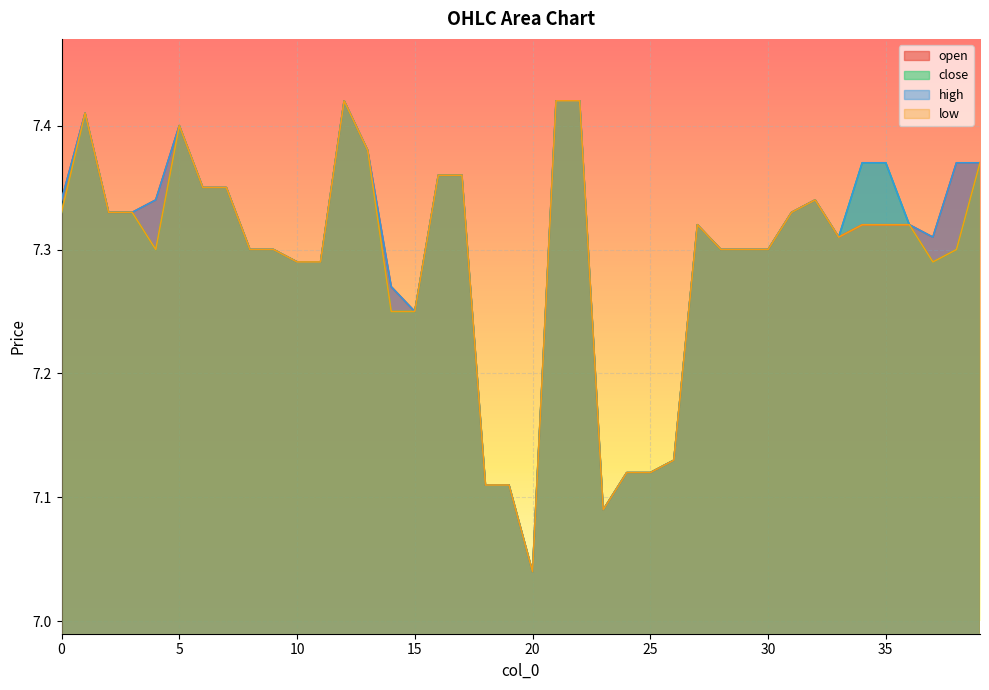

What is the minimum value shown in the chart?

7.0